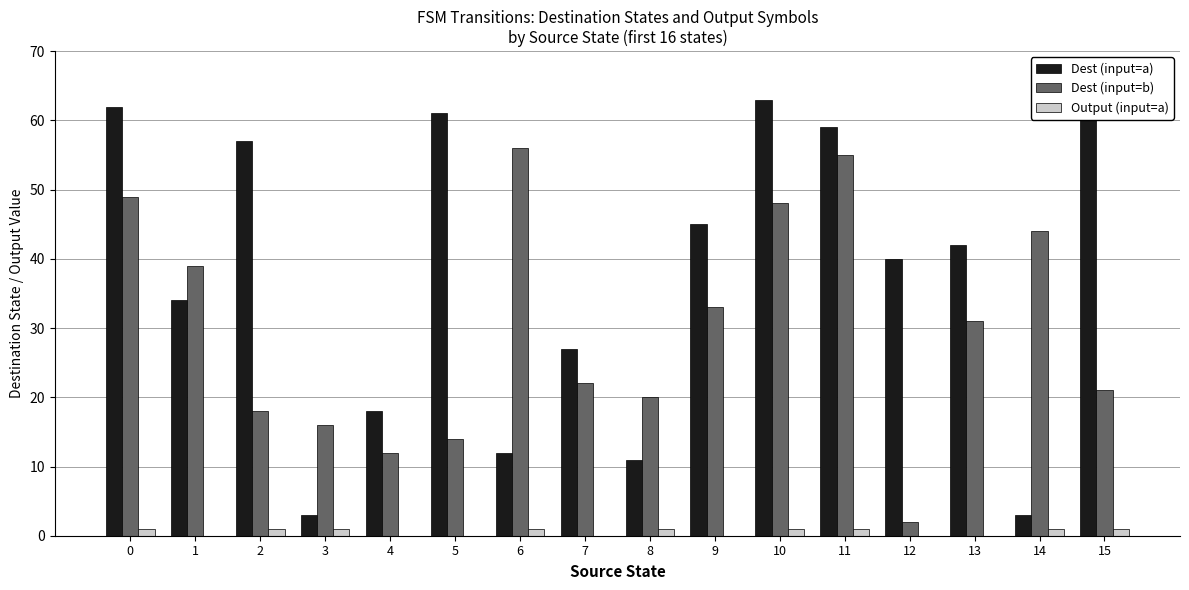

Which series has the widest spread of values?

Dest (input=a)